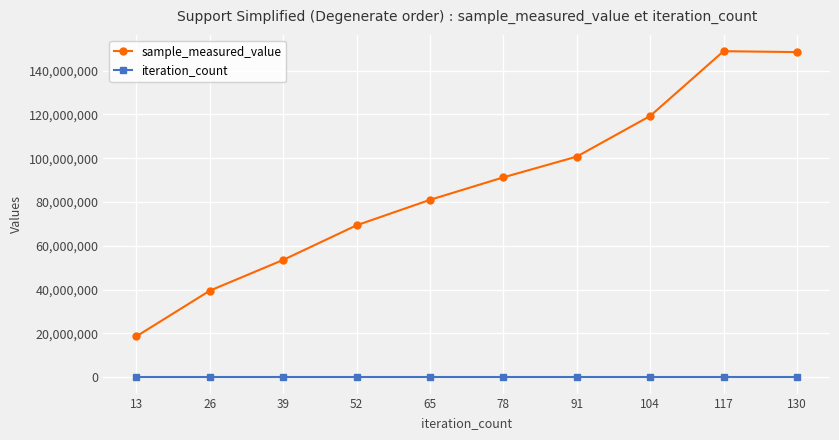

Is the value of iteration_count at 13 greater than the value of sample_measured_value at 52?

No